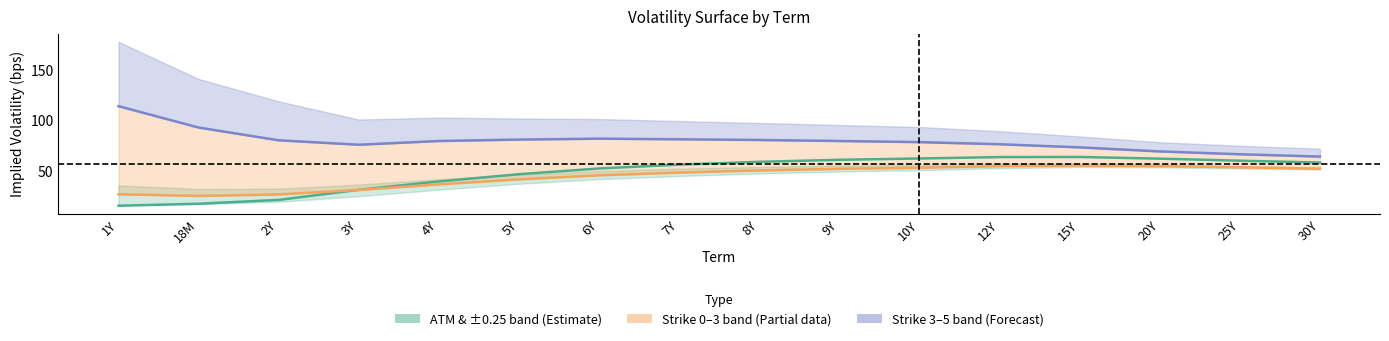

Which has a higher value, 15Y or 7Y?

15Y